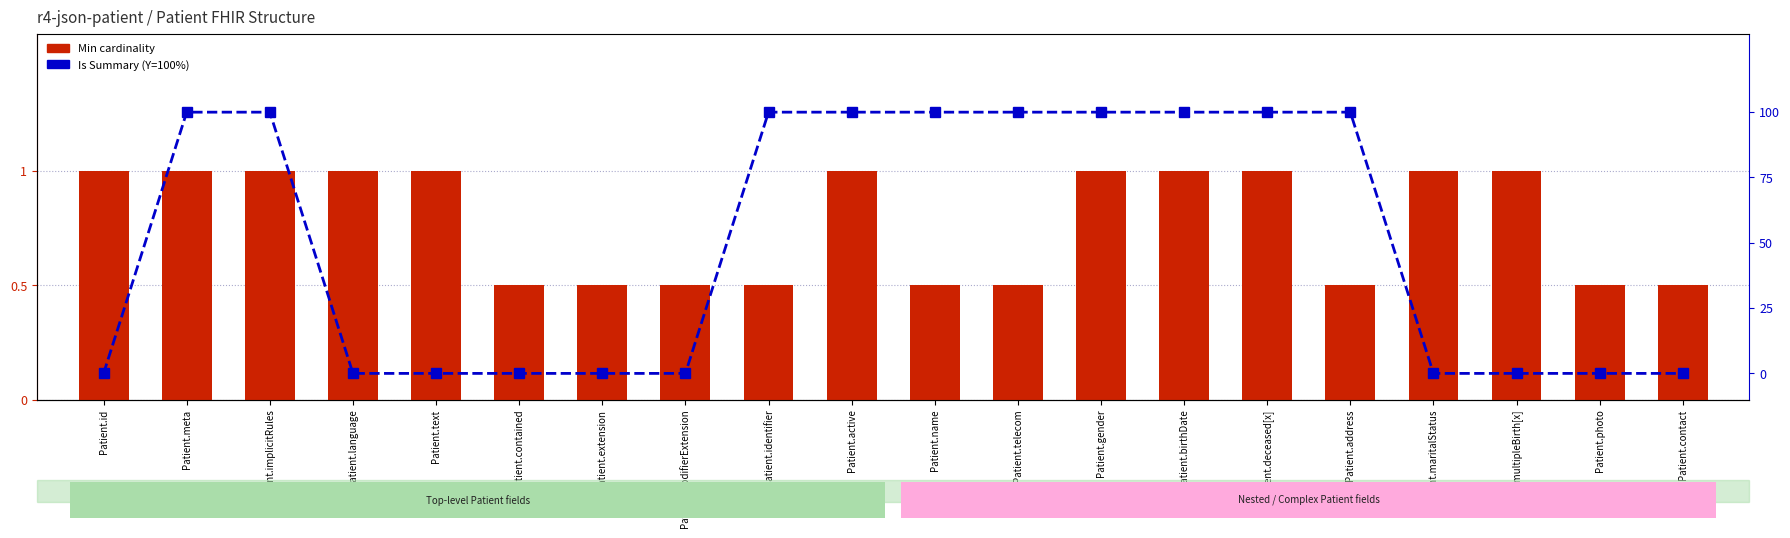

What is the label of the 19th bar from the right?

Patient.meta